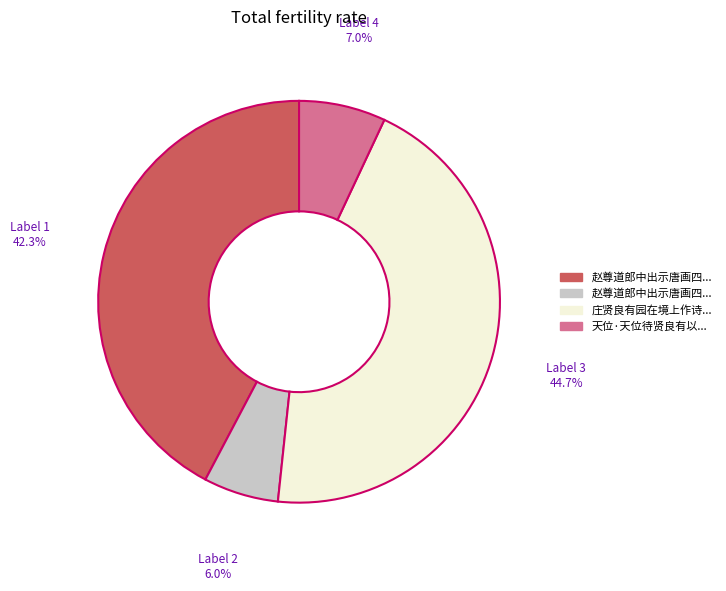

Is there a majority slice in this chart?

No